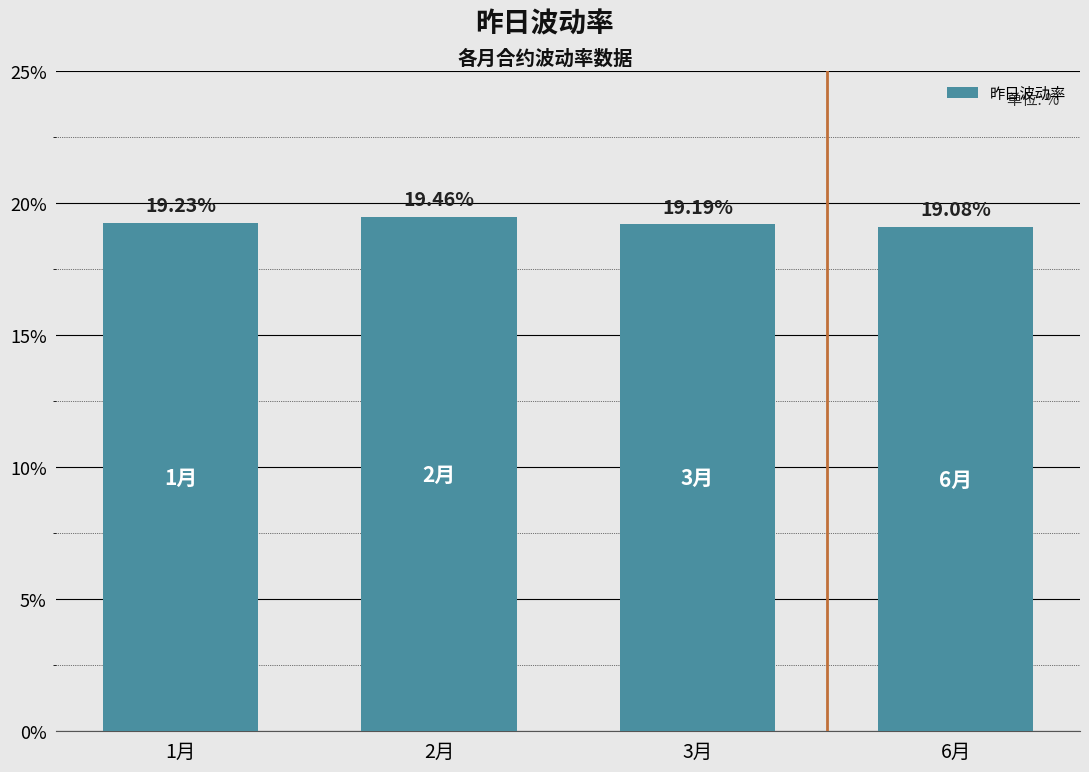

What is the change in value from 2月 to 6月?

-0.4